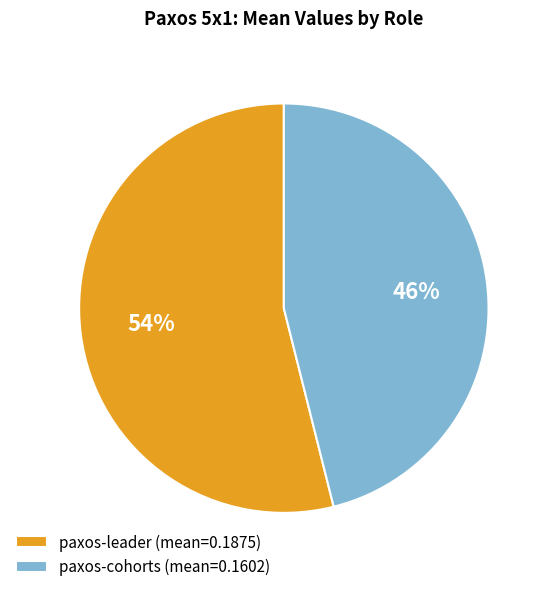

Which category has the smallest portion of the pie?

paxos-cohorts